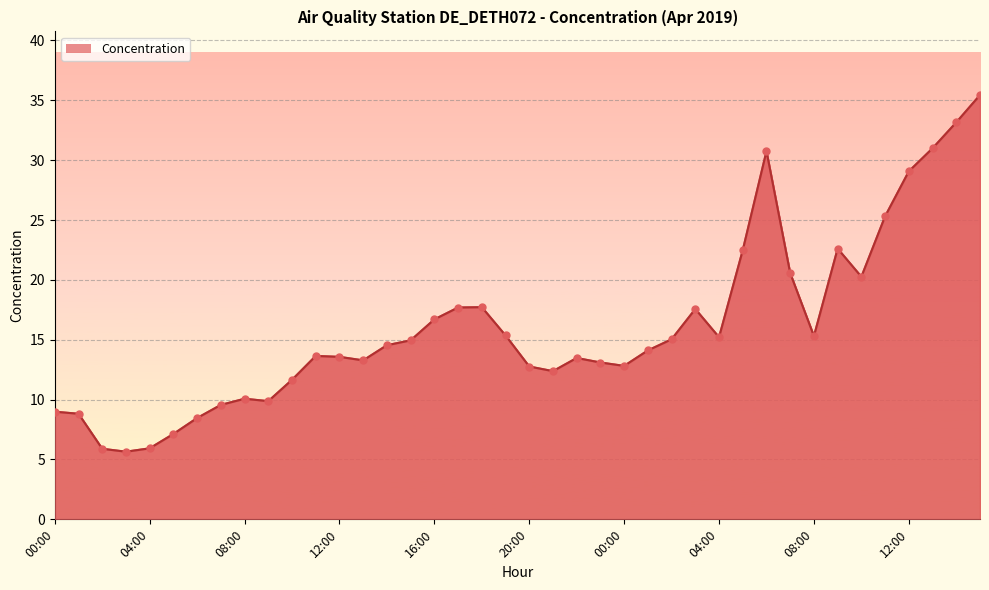

What is the greatest value displayed?

35.4